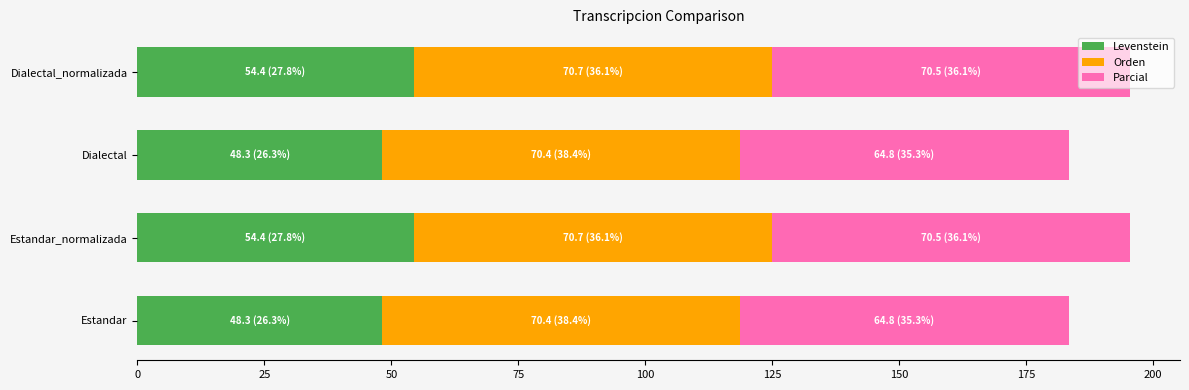

True or false: Levenstein has a value of 48.3 at Dialectal.

True